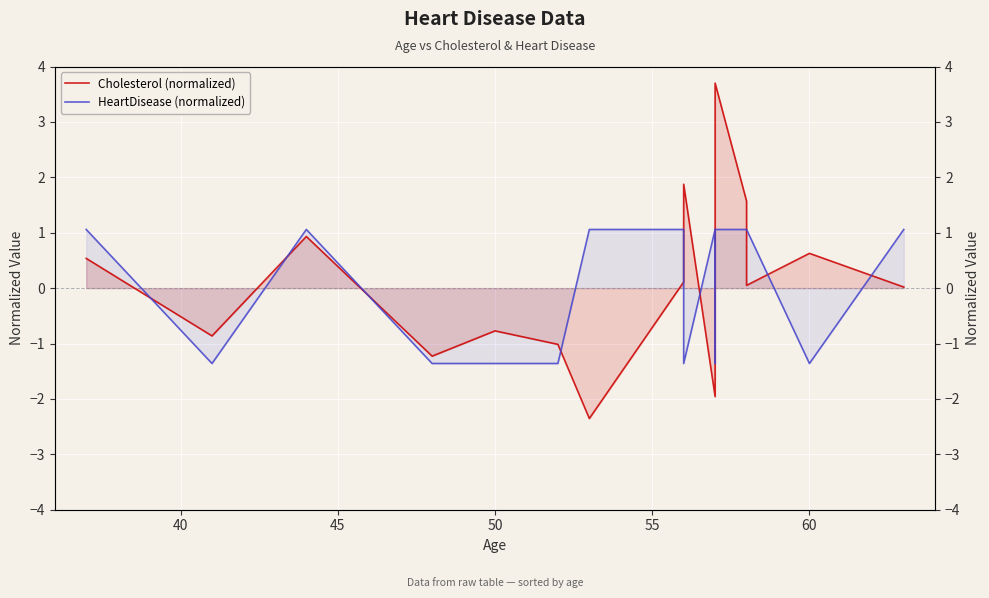

In Cholesterol (normalized), how many points are higher than both neighbors (excluding endpoints)?

5